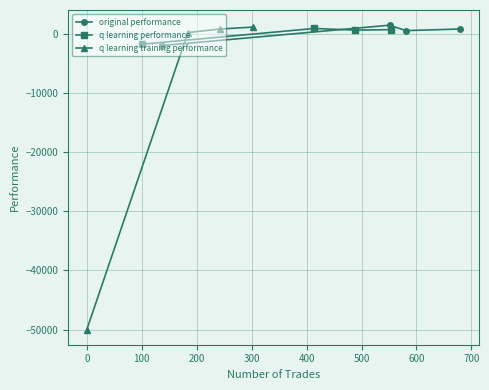

What is the value of the original performance point at the 2nd from the left?

1548.0